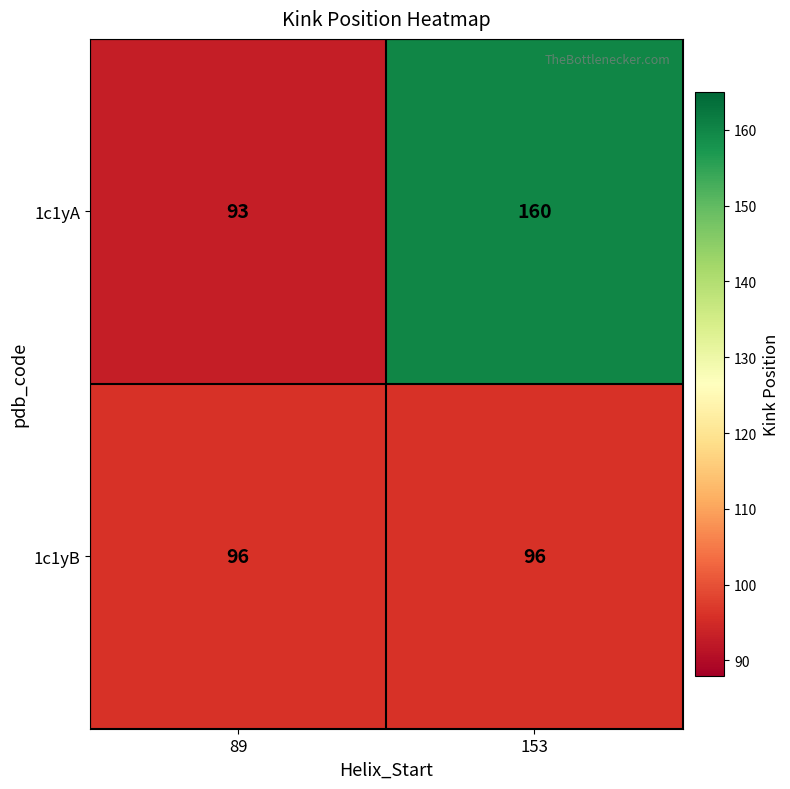

Which series has the largest total across all categories?

1c1yA